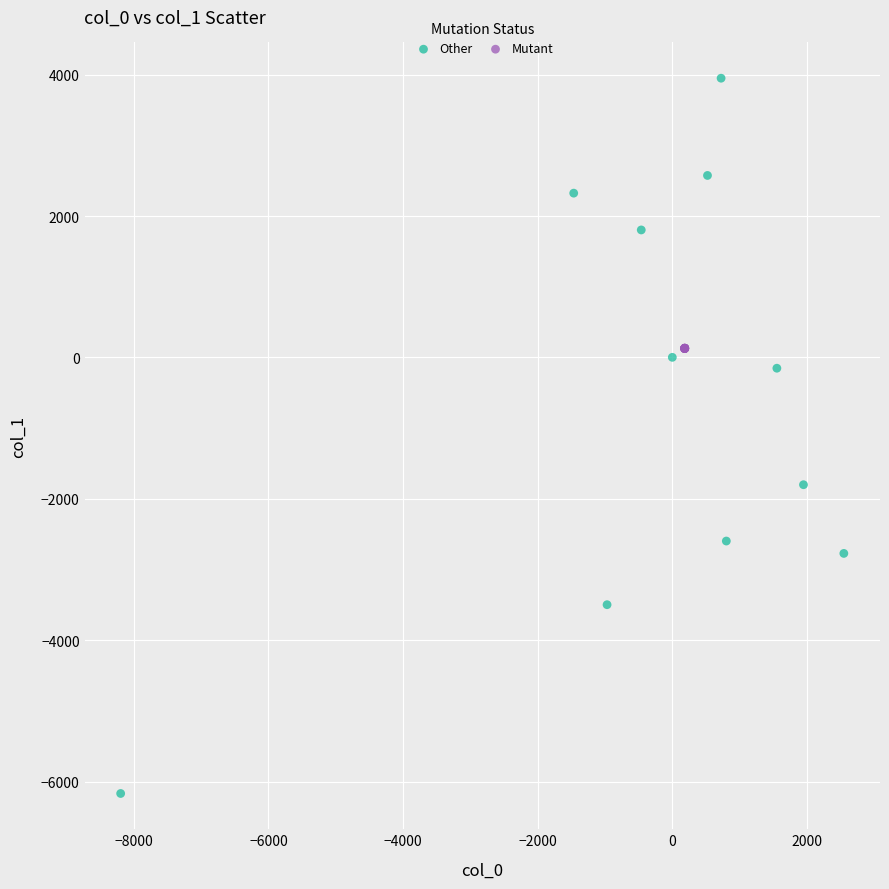

Which series contains the lowest Y value?

Other